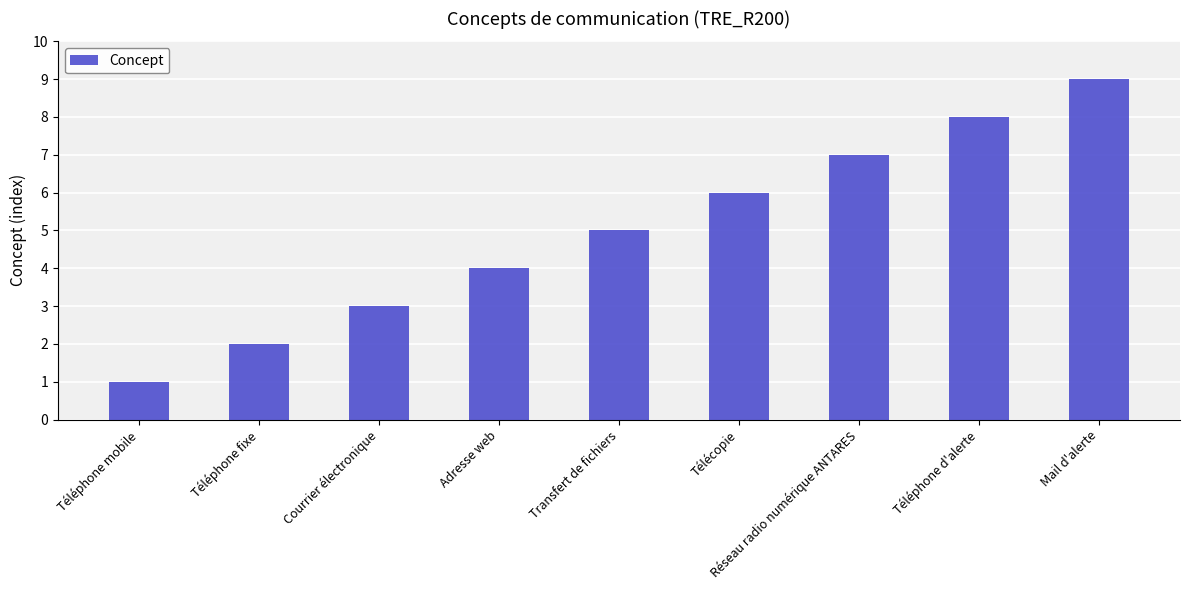

At which category does the chart reach its peak across all series?

Mail d'alerte